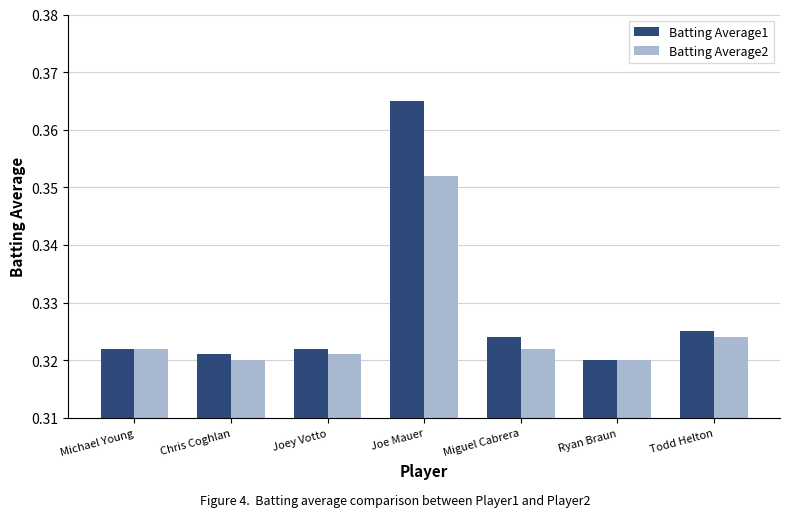

Count the Batting Average2 values in the range 0 to 1.

7